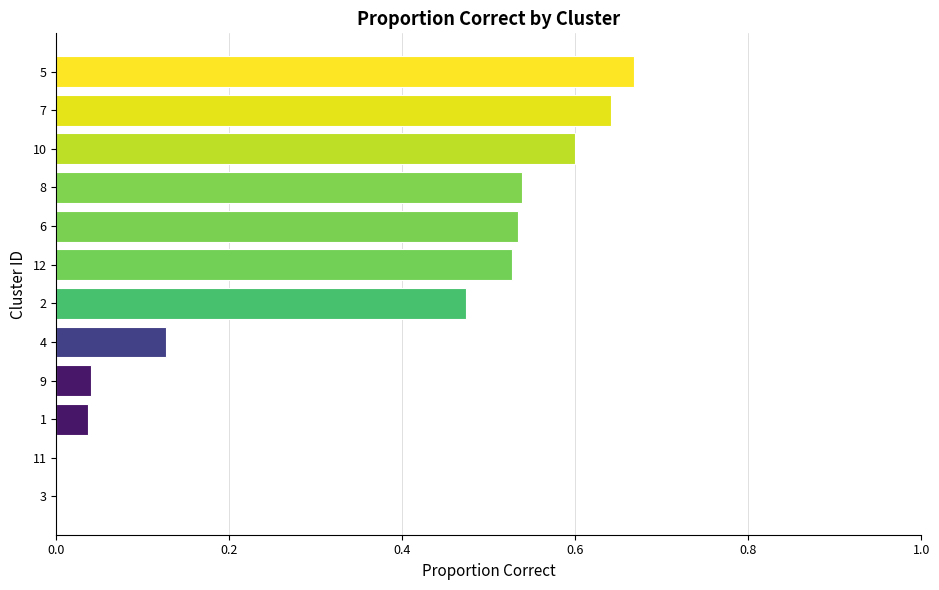

How many series are shown in this chart?

1